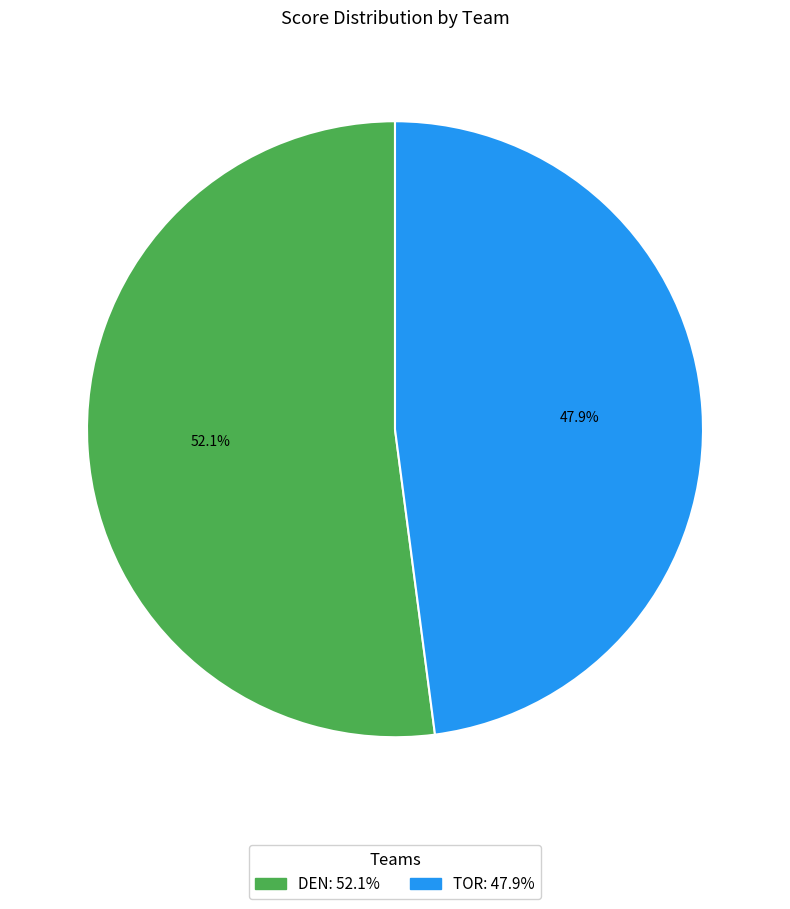

Which has a higher value, TOR or DEN?

DEN